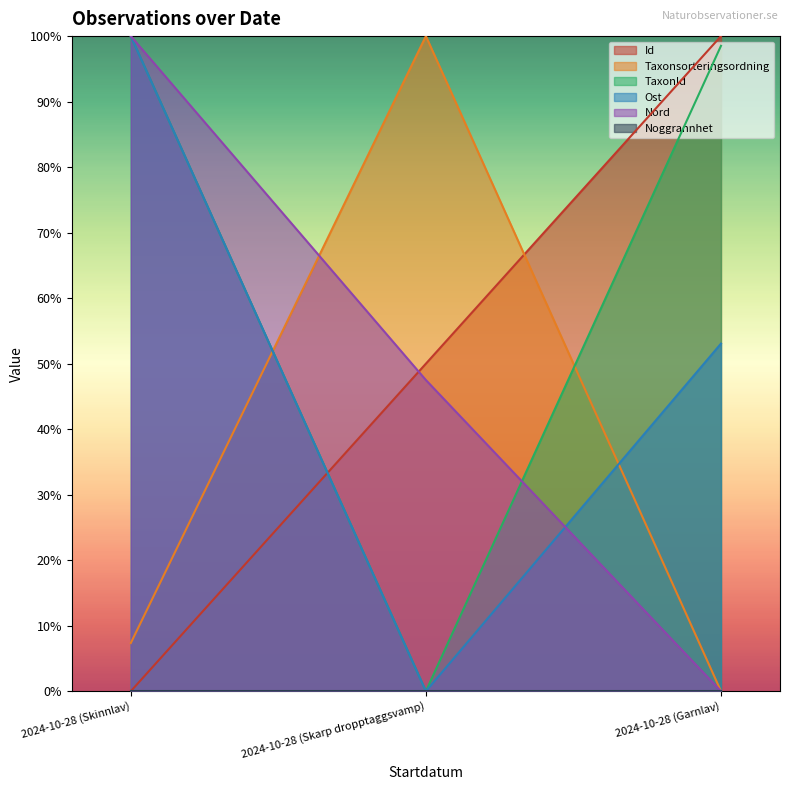

Reading left to right, list all the values displayed in this chart.

Id: 0.0	0.5	1.0
Taxonsorteringsordning: 0.1	1.0	0.0
TaxonId: 1.0	0.0	1.0
Ost: 1.0	0.0	0.5
Nord: 1.0	0.5	0.0